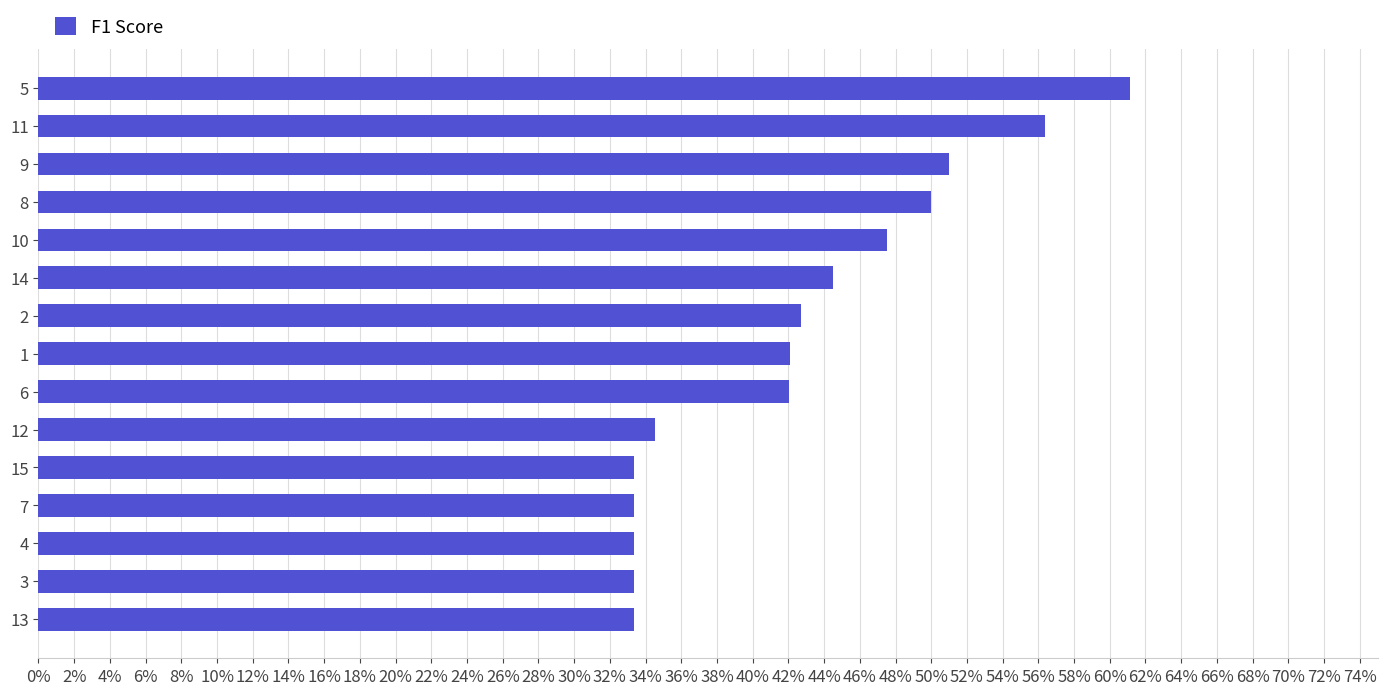

Are the bars horizontal?

Yes